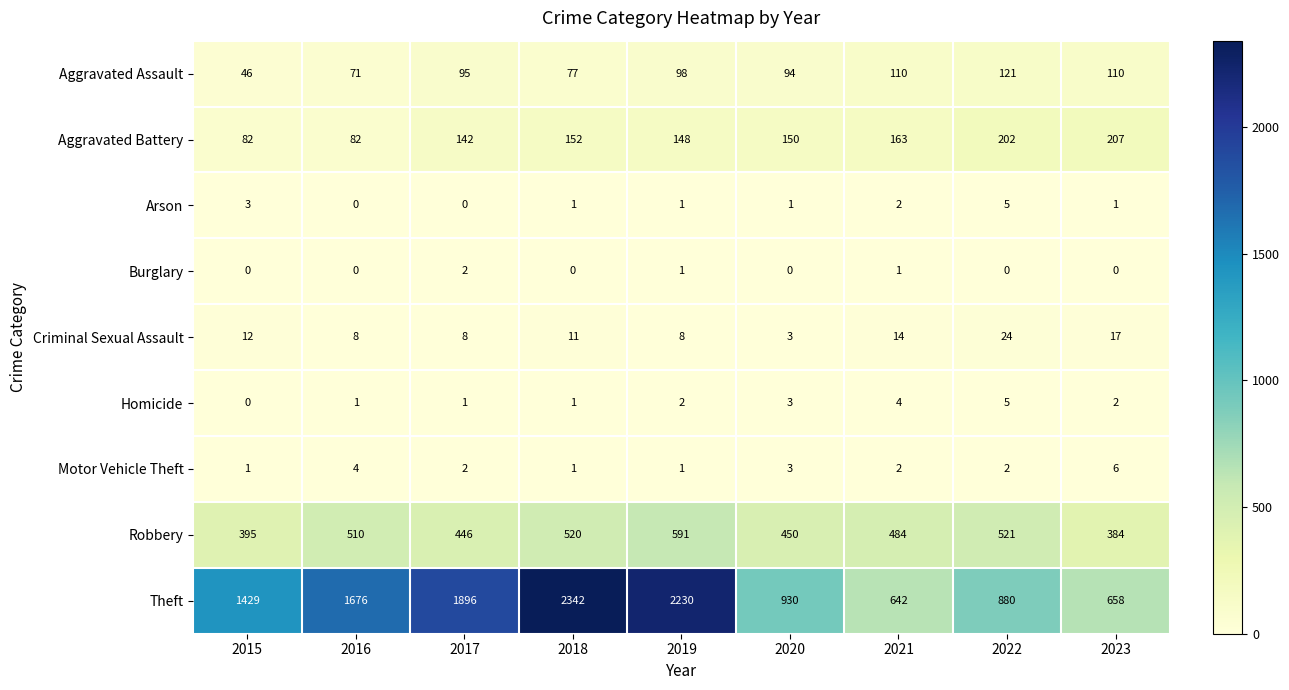

What is the total value across all series at 2021?

1422